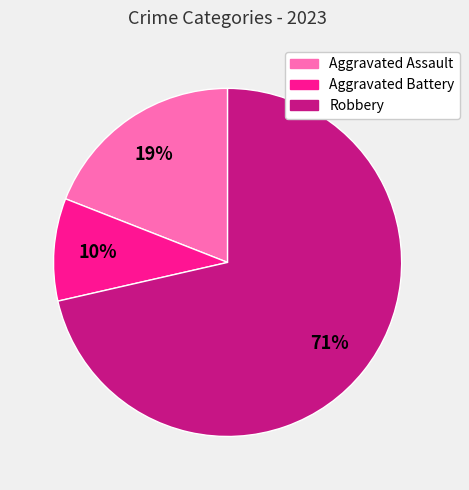

To the nearest percent, what portion does Aggravated Battery represent?

10%